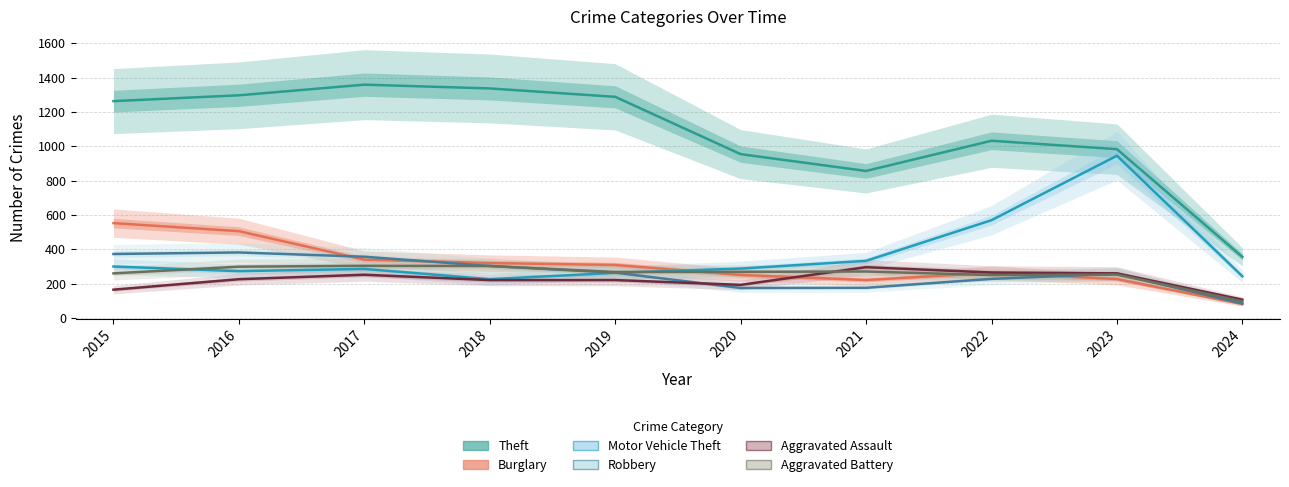

How many times do Motor Vehicle Theft and Burglary cross each other?

1